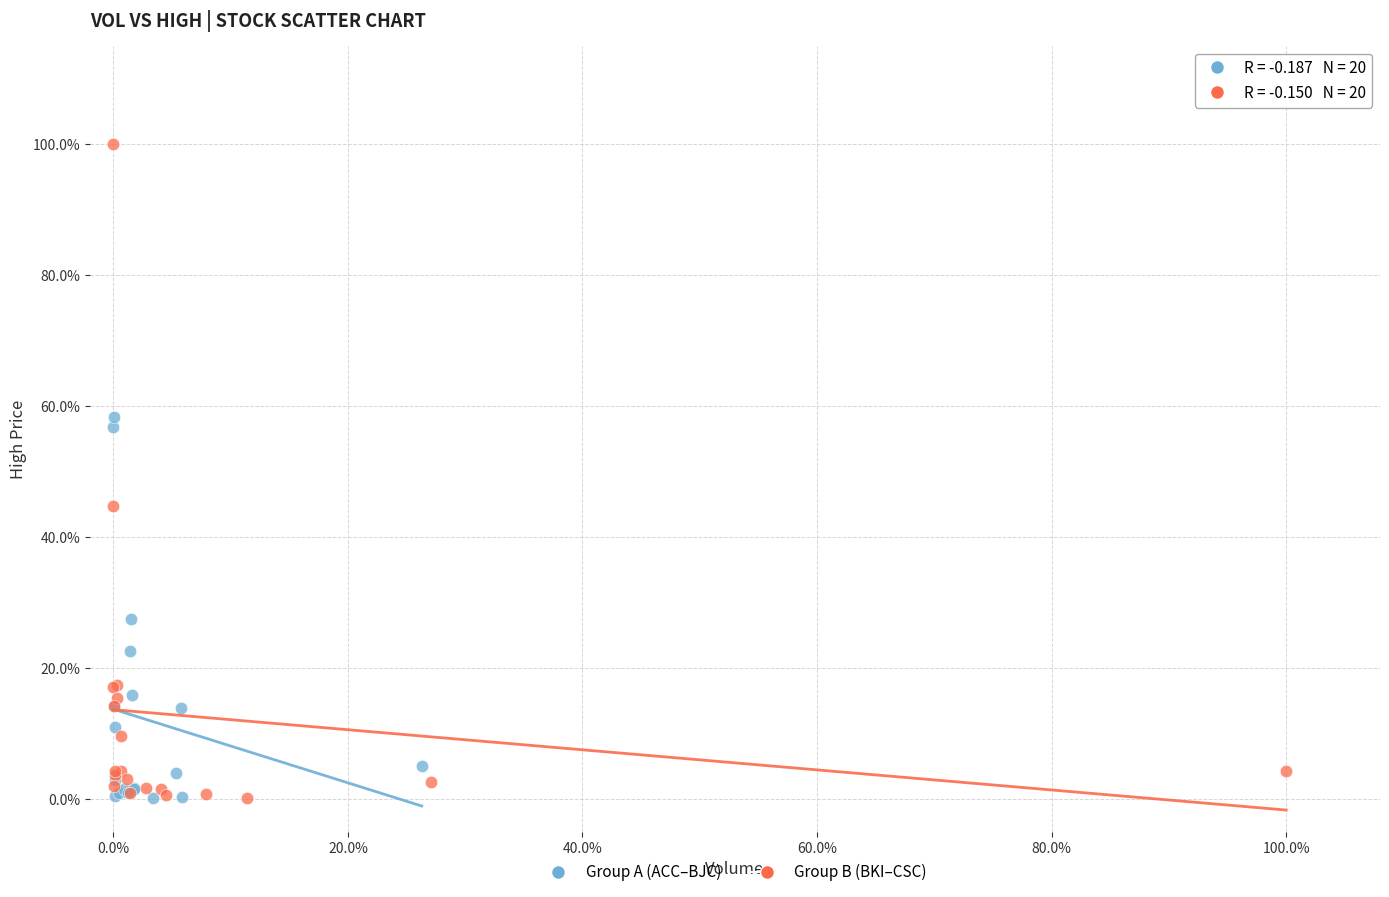

Which series has the largest Y range (max minus min)?

Group B (BKI–CSC)